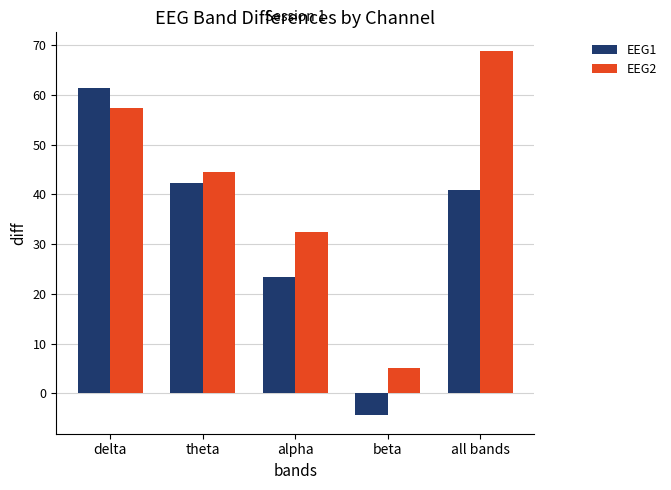

How many values in the EEG1 series are below 40?

2